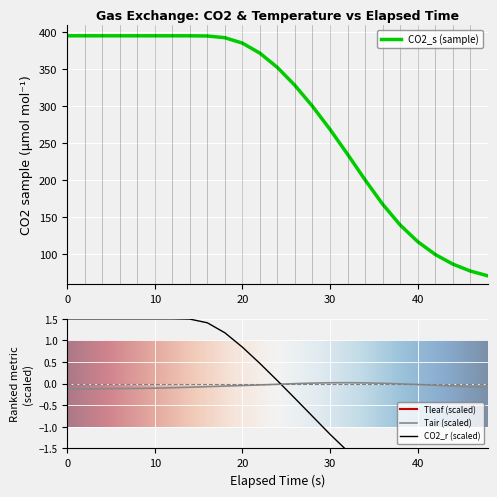

How many lines are shown in the chart?

4